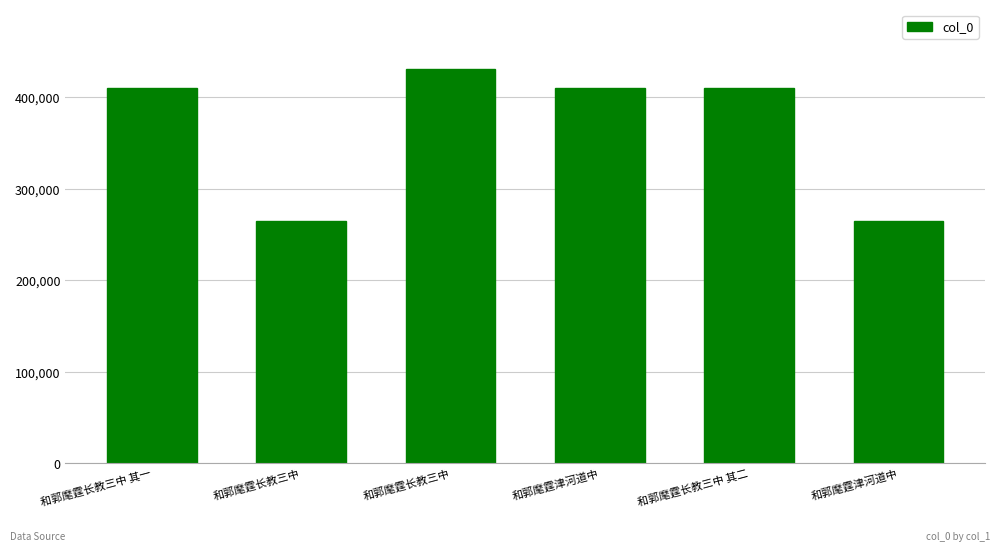

Is it true that the value at 和郭麾霆长教三中 is 431350?

True